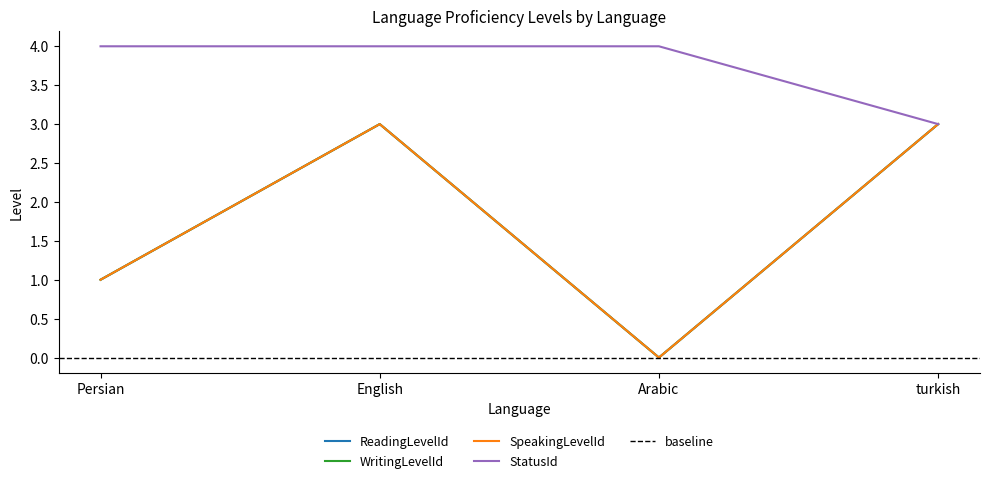

Which series has the largest total across all categories?

StatusId